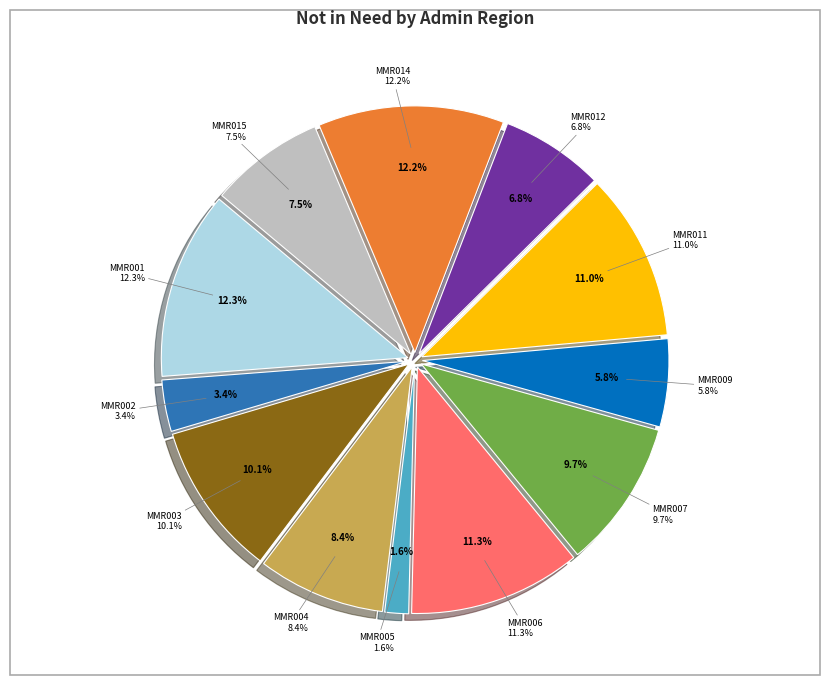

Is it true that MMR012 is 7% of the pie?

True